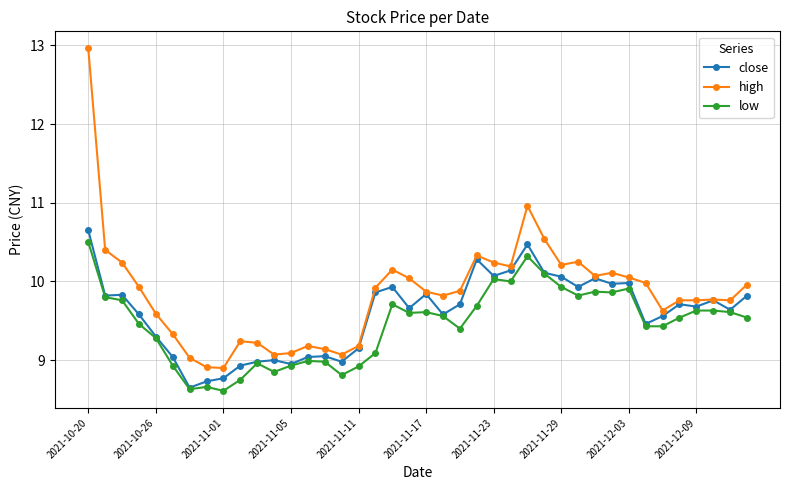

What is the value of the low point at the 29th from the left?

9.9